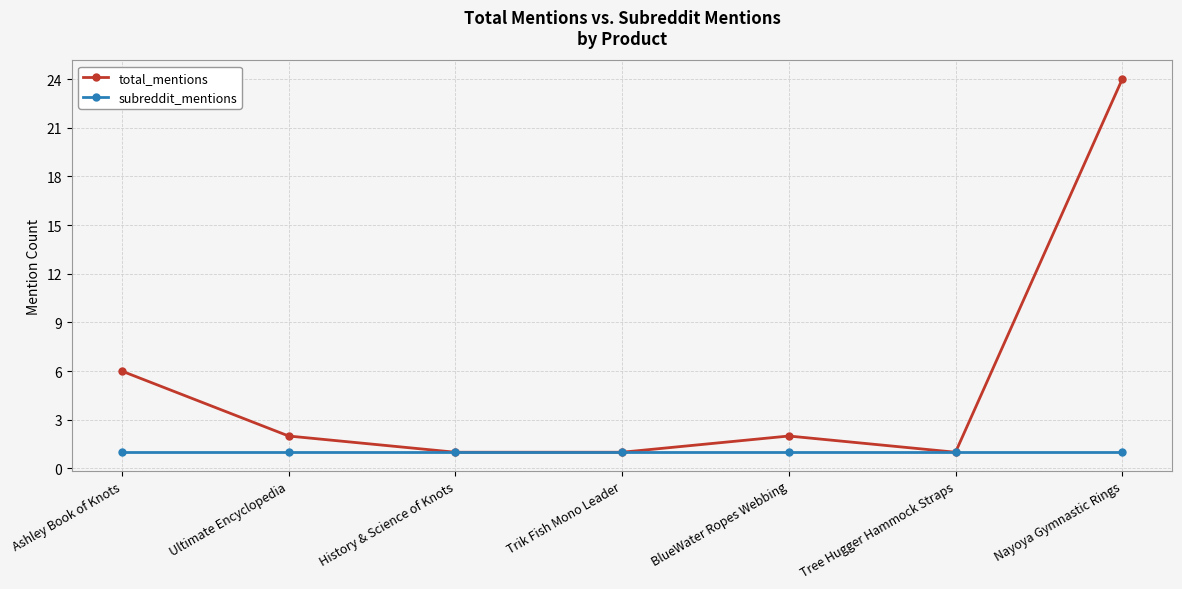

Which series has the largest range (max minus min)?

total_mentions